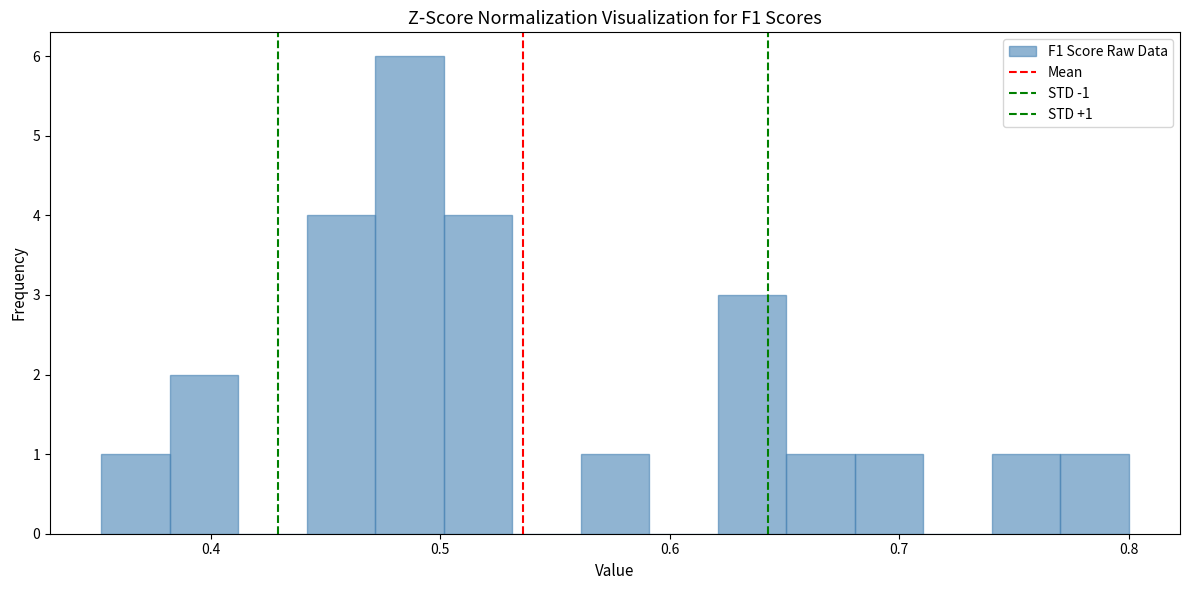

Read against the x-axis, roughly where is the centre of the tallest bar?

0.49